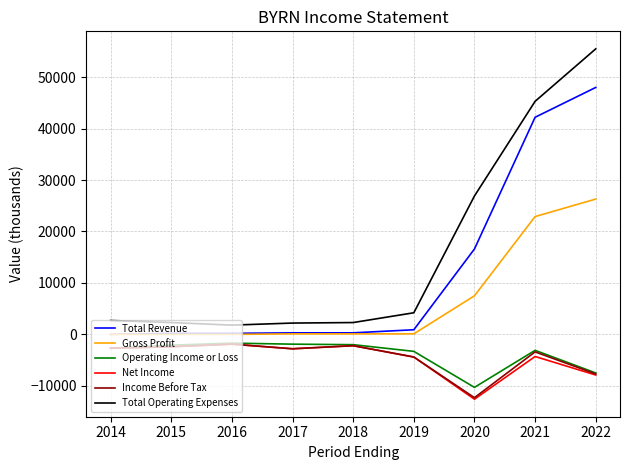

At which label is Total Revenue closest to 24000?

2020